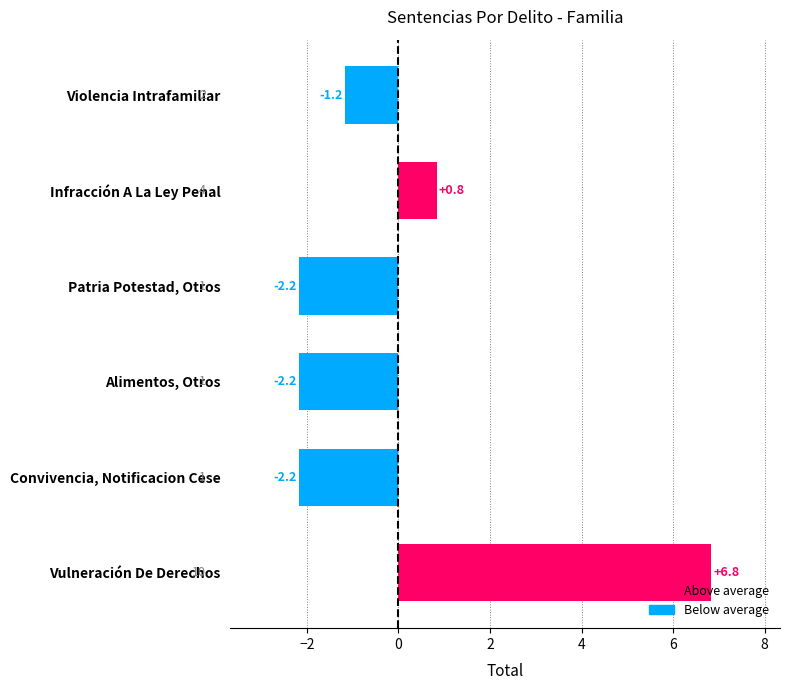

Is it true that the value at Violencia Intrafamiliar is -1.2?

True